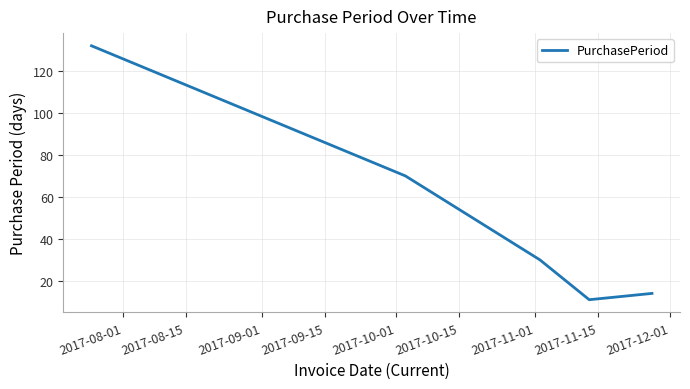

How many distinct data groups are displayed?

1